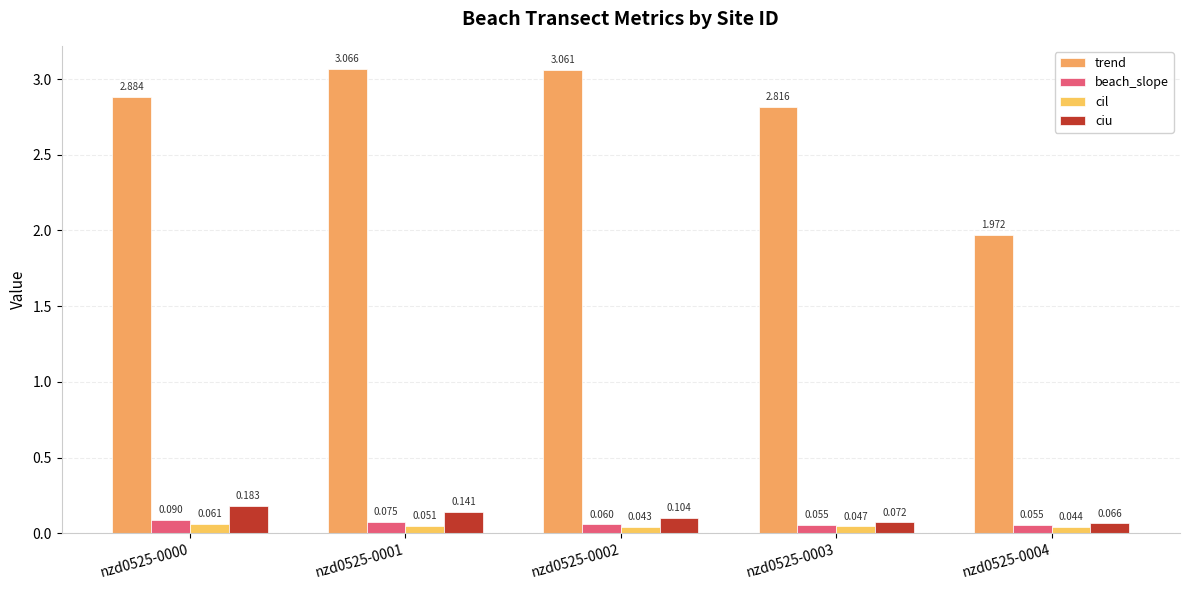

At which label is cil closest to 0?

nzd0525-0002